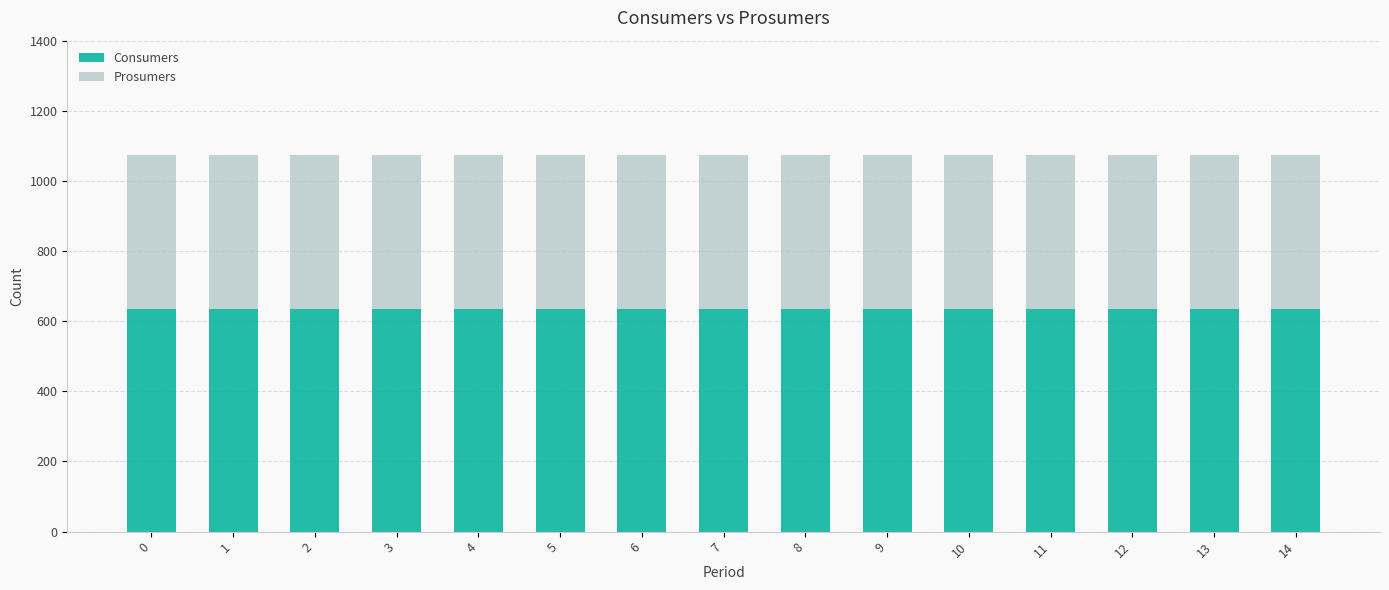

What is the total value across all series at 0?

1075